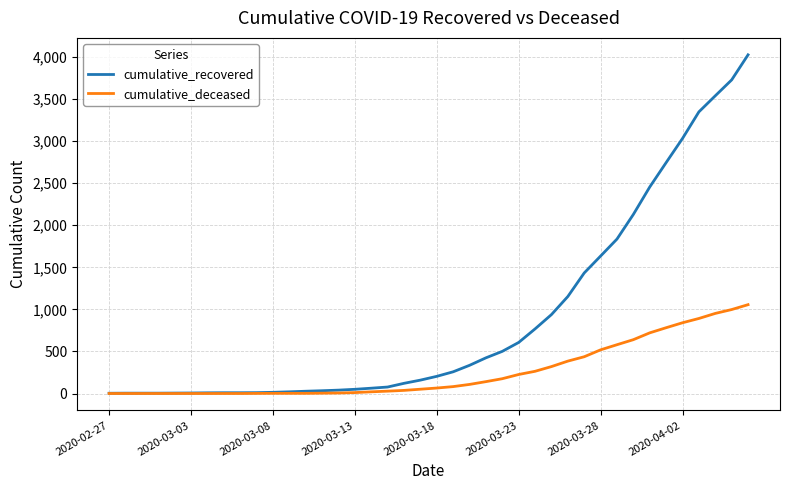

Which series has the largest range (max minus min)?

cumulative_recovered